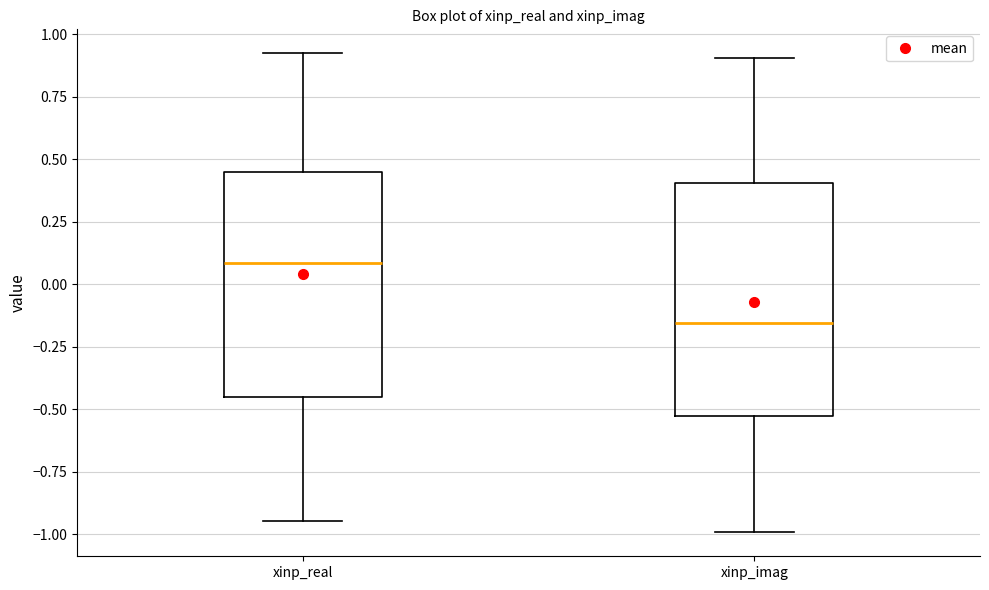

Which box's median line is the highest?

xinp_real